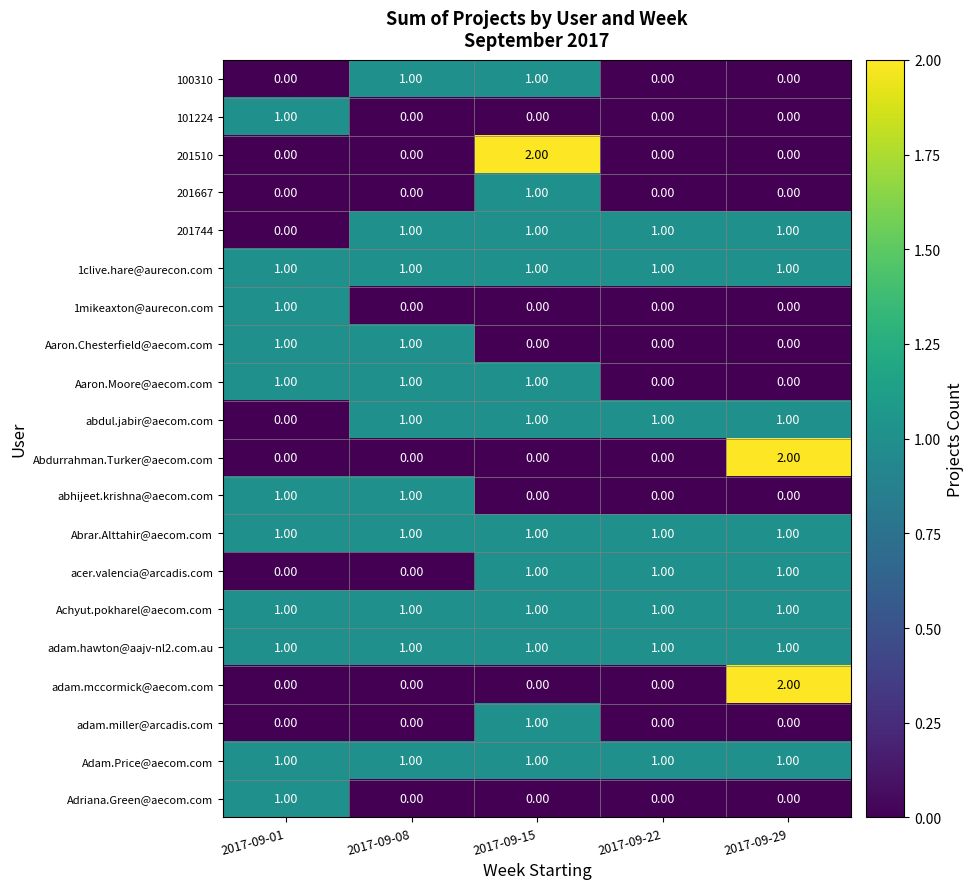

Between 2017-09-15 and 2017-09-22, which series saw the biggest shift?

201510